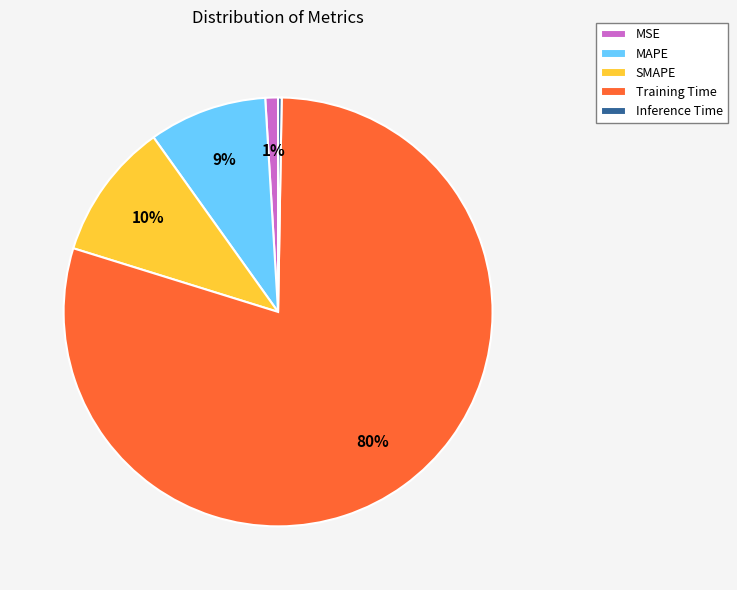

To the nearest percent, what is the average slice percentage?

20%